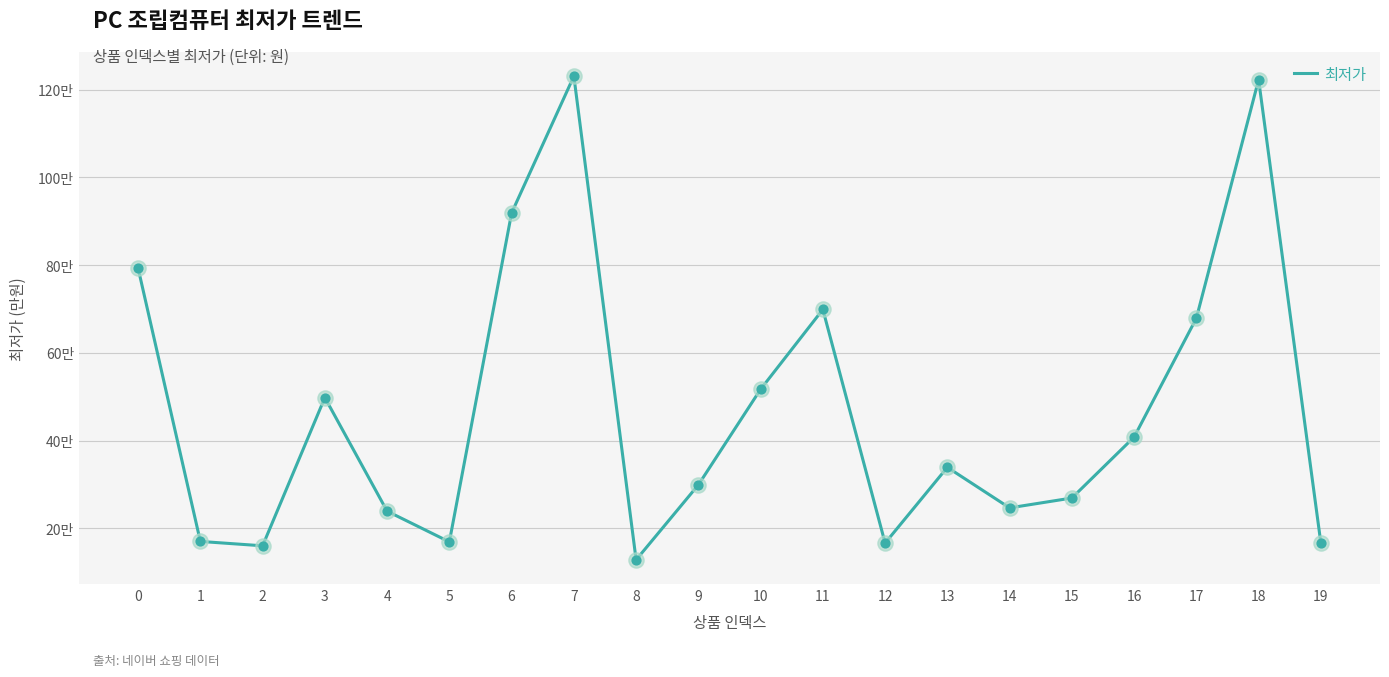

Does the chart have visible grid lines?

Yes